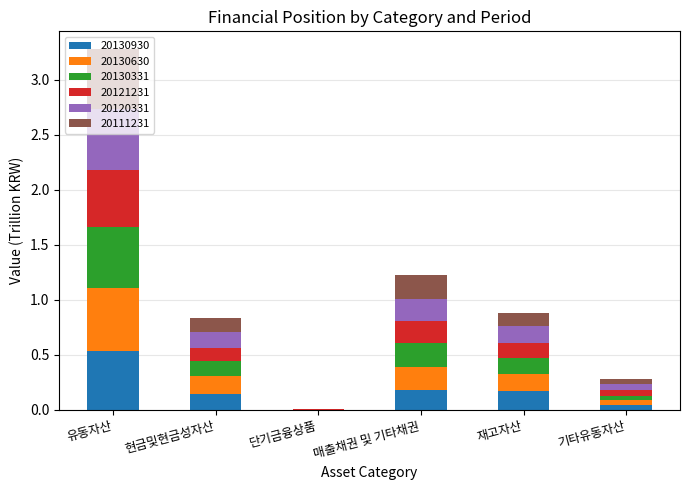

At which category is the sum across all series the highest?

유동자산